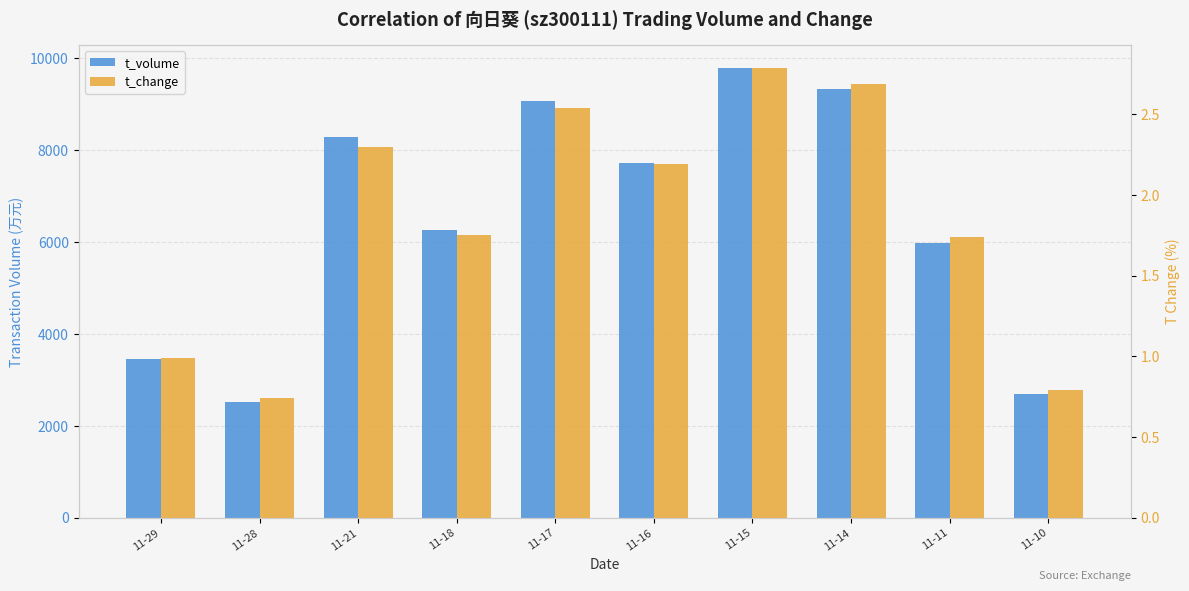

What are all the series names shown in the legend?

t_volume, t_change